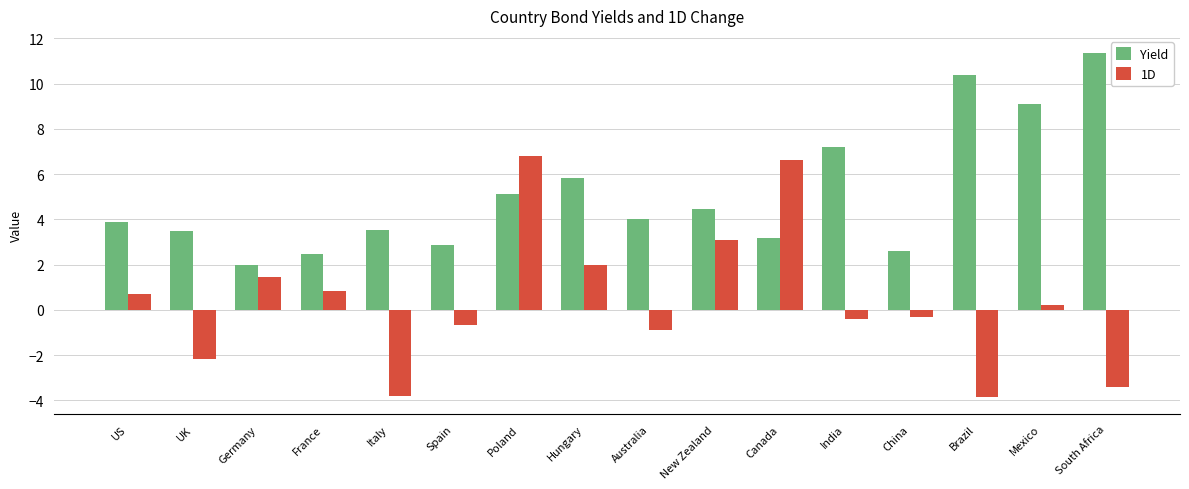

What is the average value of the 1D series?

0.4